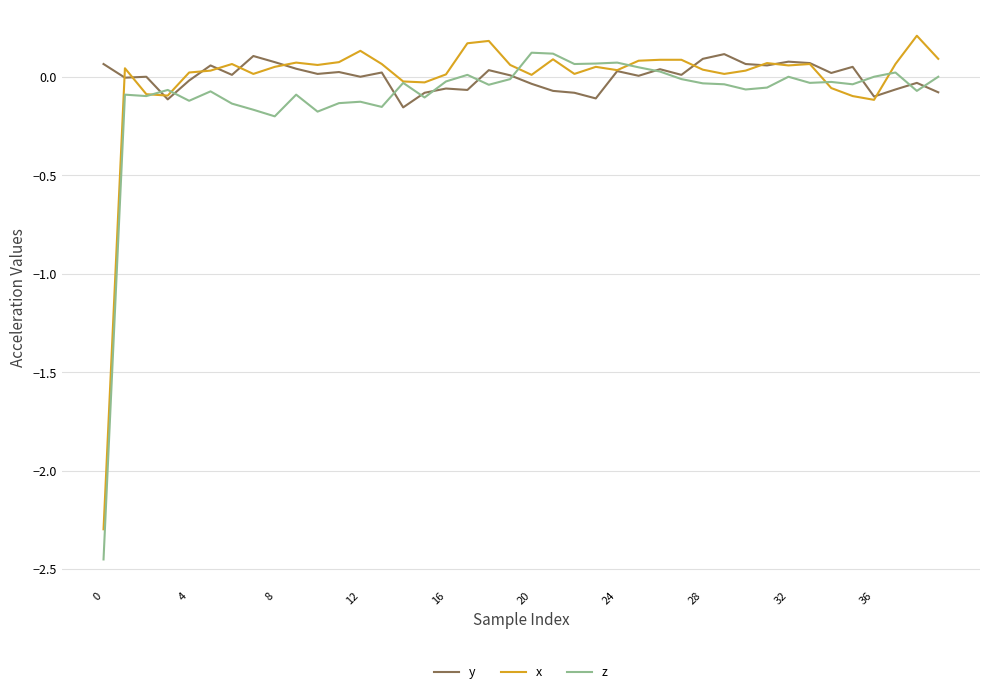

Rank the series by their average value, from highest to lowest.

y, x, z